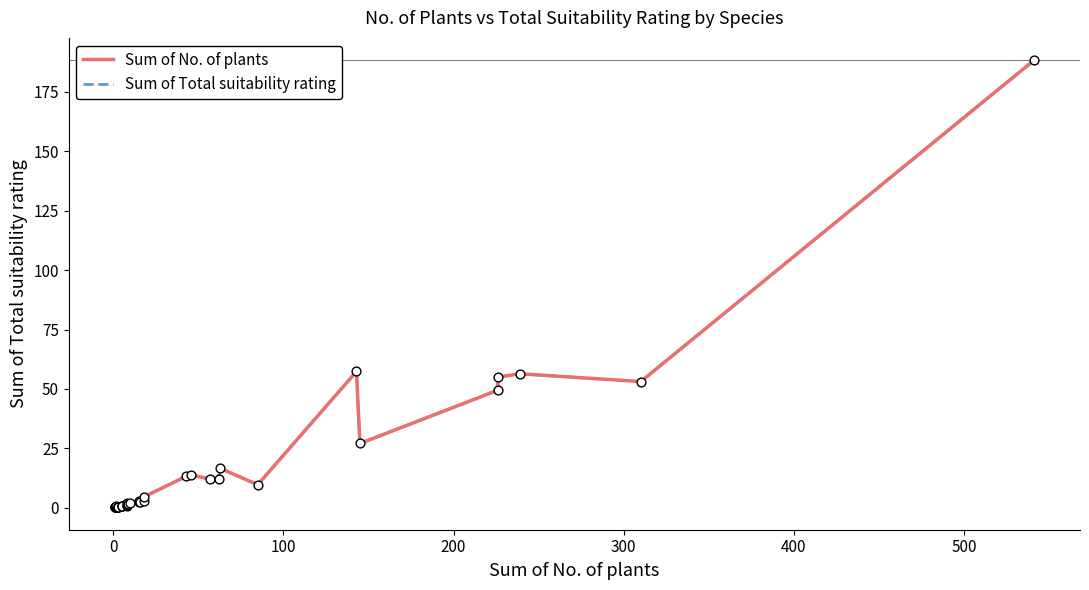

Is the value of Sum of Total suitability rating at 11 greater than the value of Sum of No. of plants at 29?

No